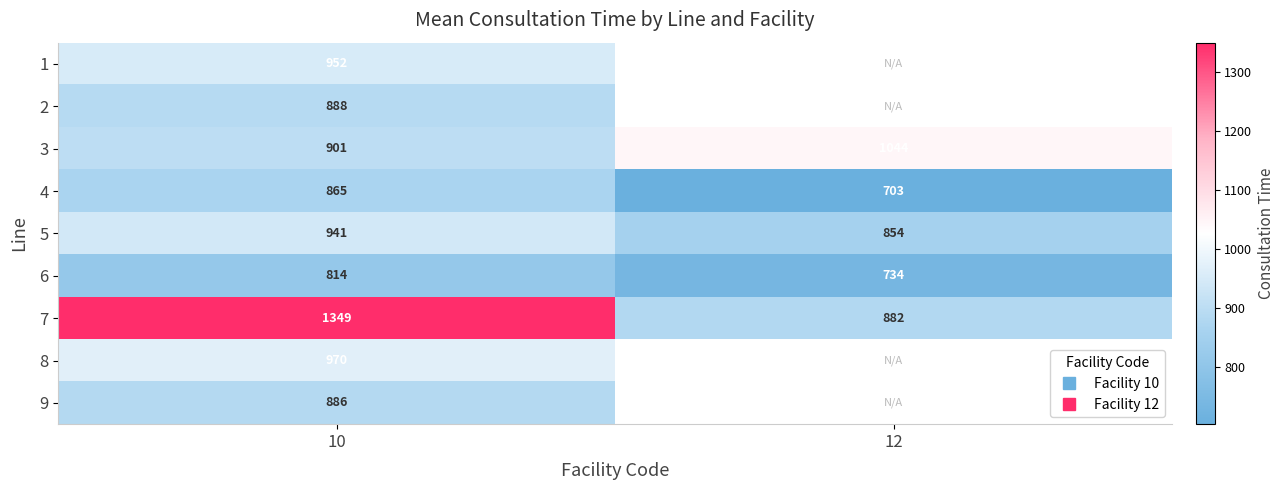

Read the 4 value at 12.

703.0